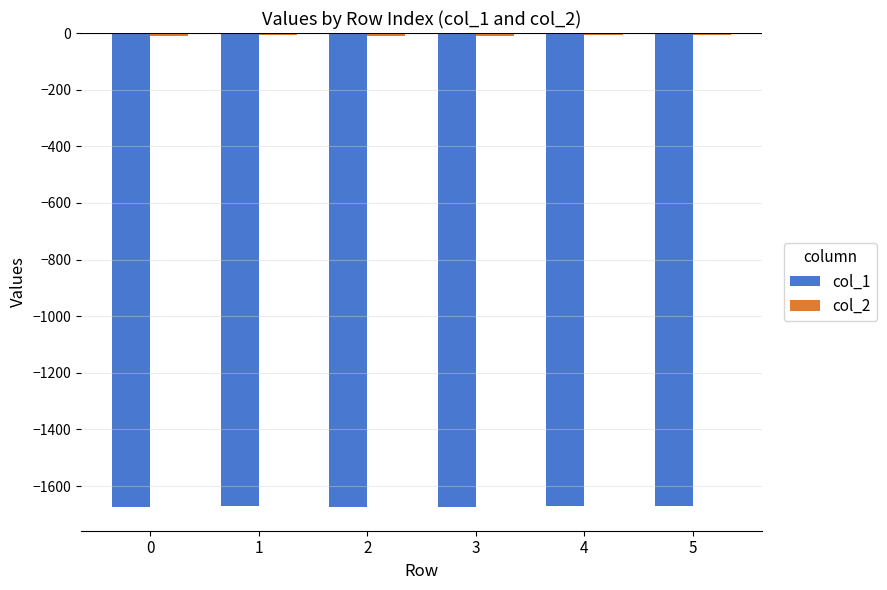

How many categories are shown in the chart?

6